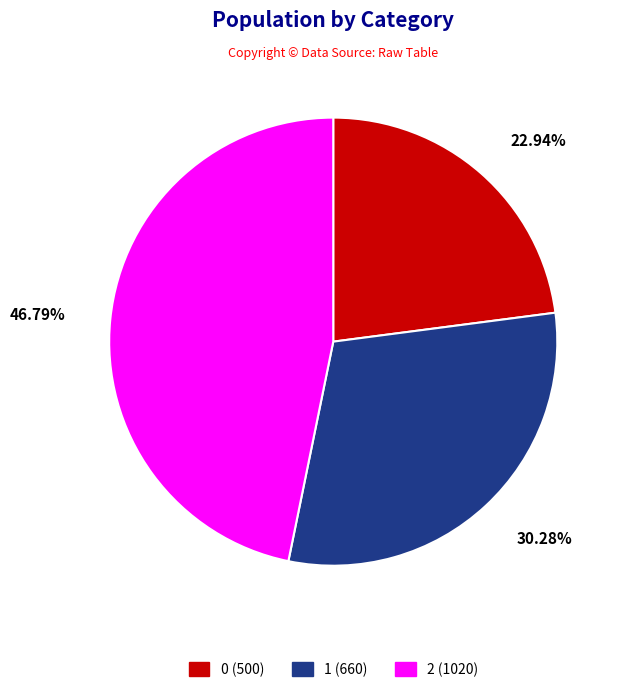

How many slices are in this pie chart?

3